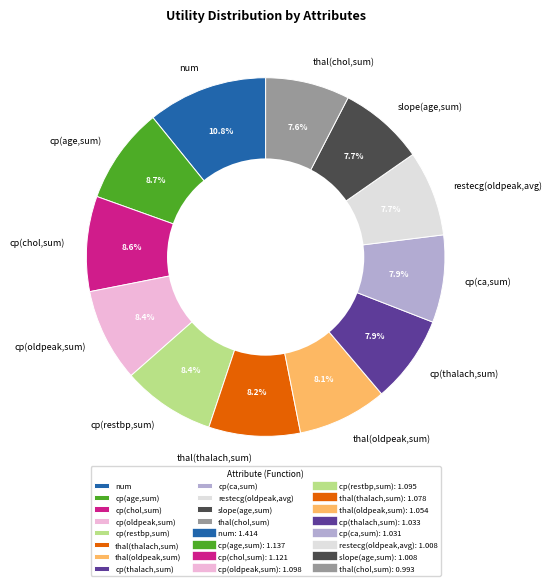

True or false: cp(chol,sum) accounts for 9% of the total.

True